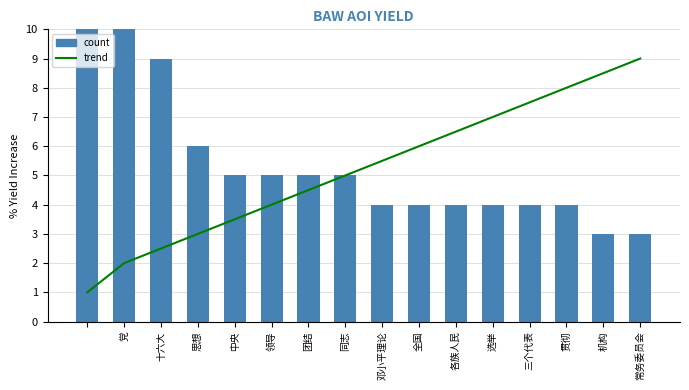

True or false: count has a value of 1.4 at 常务委员会.

False